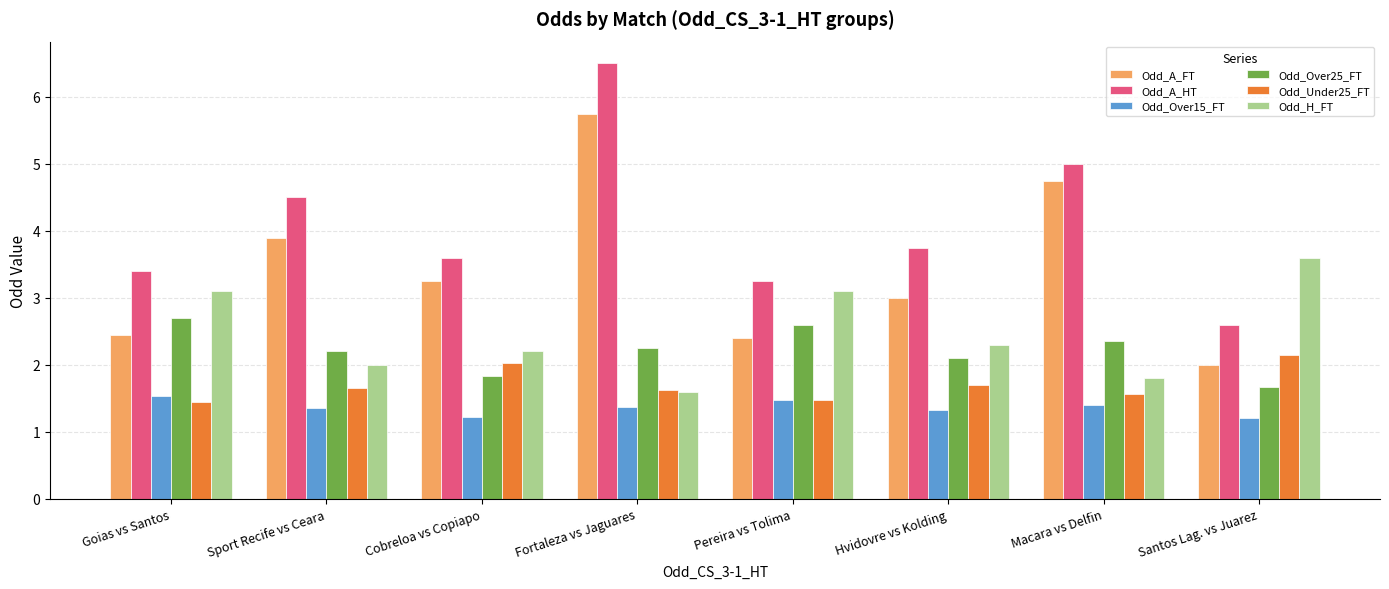

Is the value of Odd_A_HT at Goias vs Santos greater than the value of Odd_Under25_FT at Santos Lag. vs Juarez?

Yes